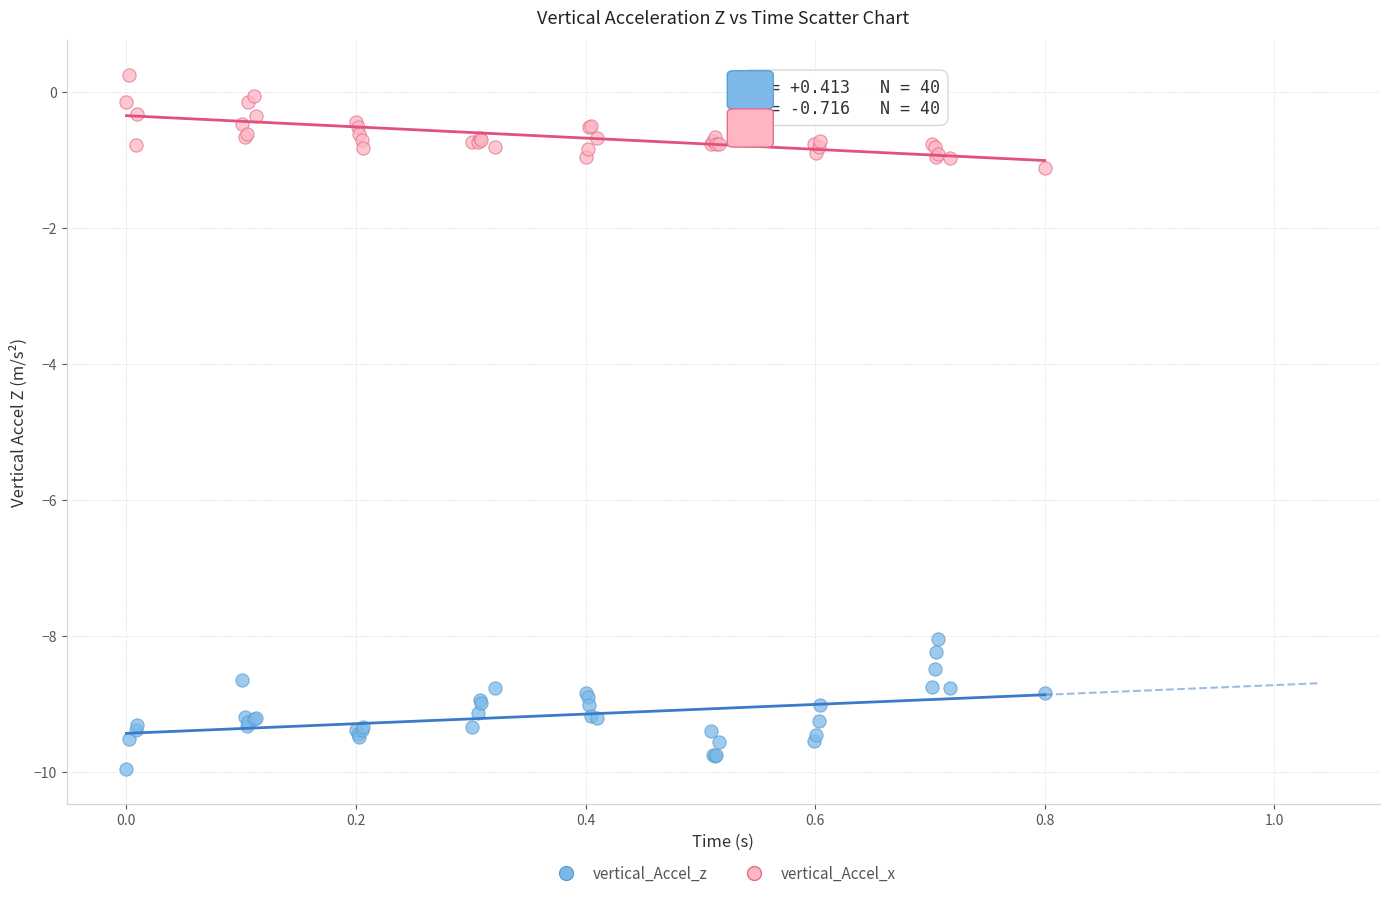

Which series contains the lowest Y value?

vertical_Accel_z